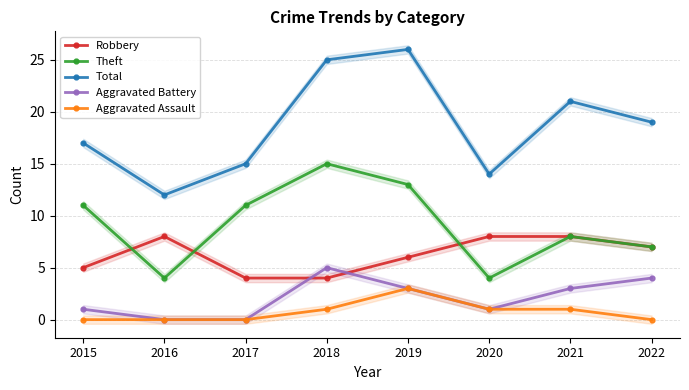

Reading right to left, transcribe all the data shown in this chart.

Robbery: 2022=7	2021=8	2020=8	2019=6	2018=4	2017=4	2016=8	2015=5
Theft: 2022=7	2021=8	2020=4	2019=13	2018=15	2017=11	2016=4	2015=11
Total: 2022=19	2021=21	2020=14	2019=26	2018=25	2017=15	2016=12	2015=17
Aggravated Battery: 2022=4	2021=3	2020=1	2019=3	2018=5	2017=0	2016=0	2015=1
Aggravated Assault: 2022=0	2021=1	2020=1	2019=3	2018=1	2017=0	2016=0	2015=0